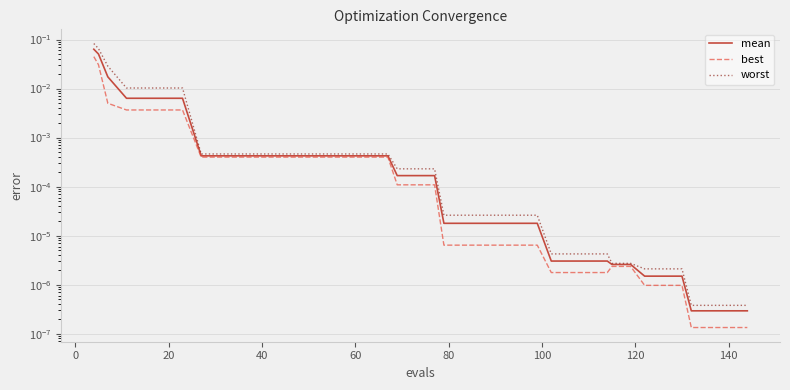

What is the highest value of the mean series?

0.1